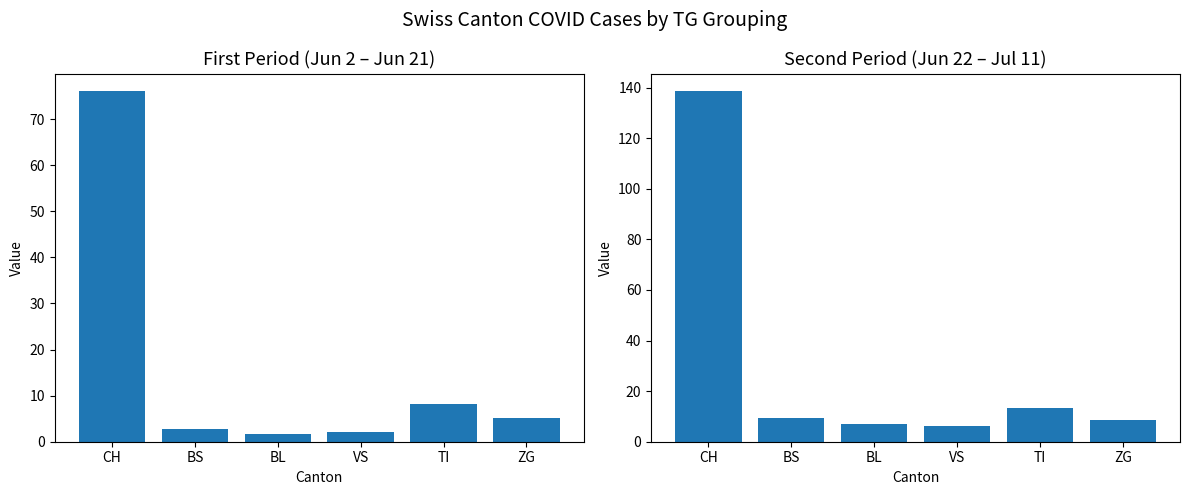

What position from the right is CH?

6